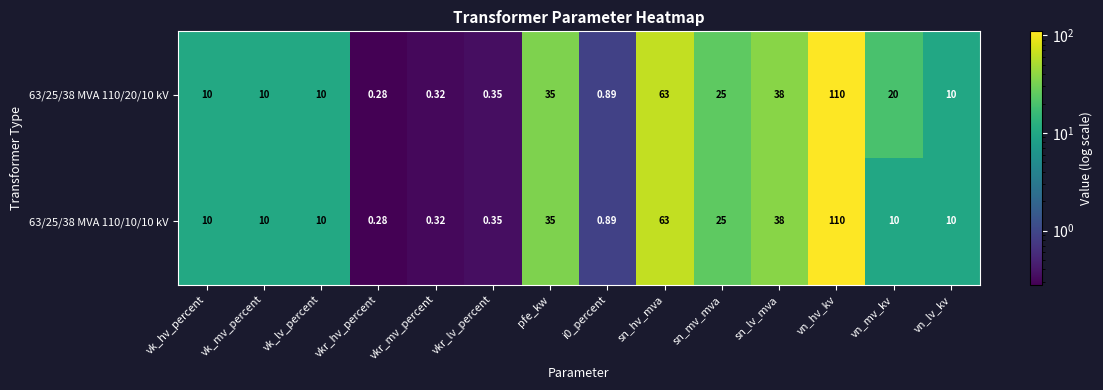

Which category has the lowest value in the 63/25/38 MVA 110/20/10 kV series?

vkr_hv_percent